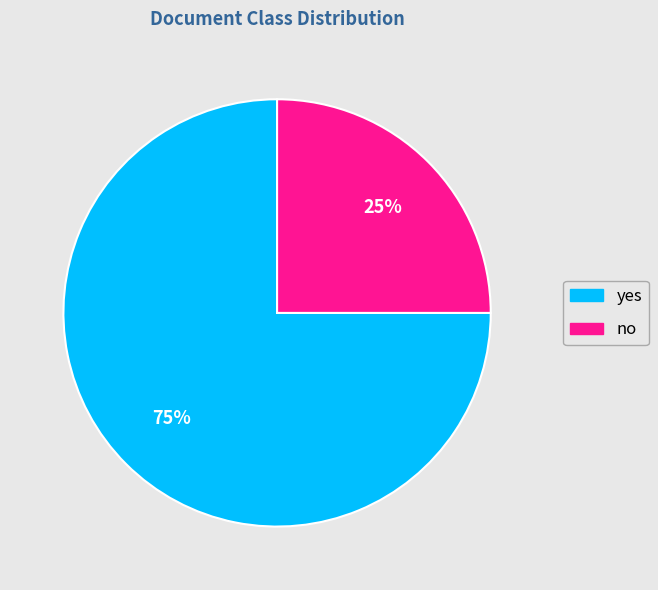

How many segments does this pie chart have?

2